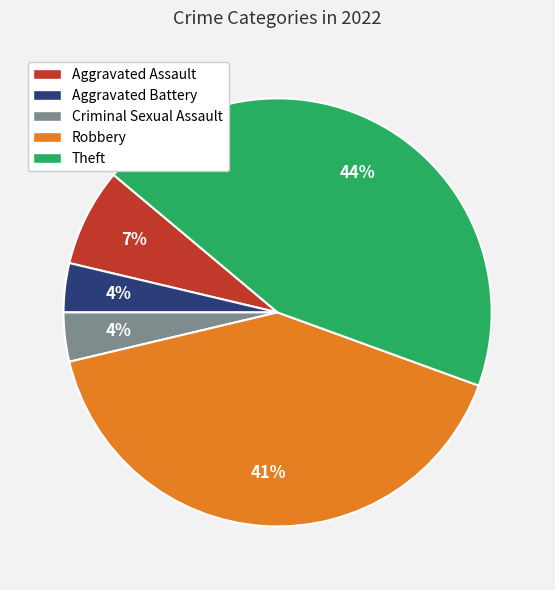

To the nearest percent, what is the average slice percentage?

20%